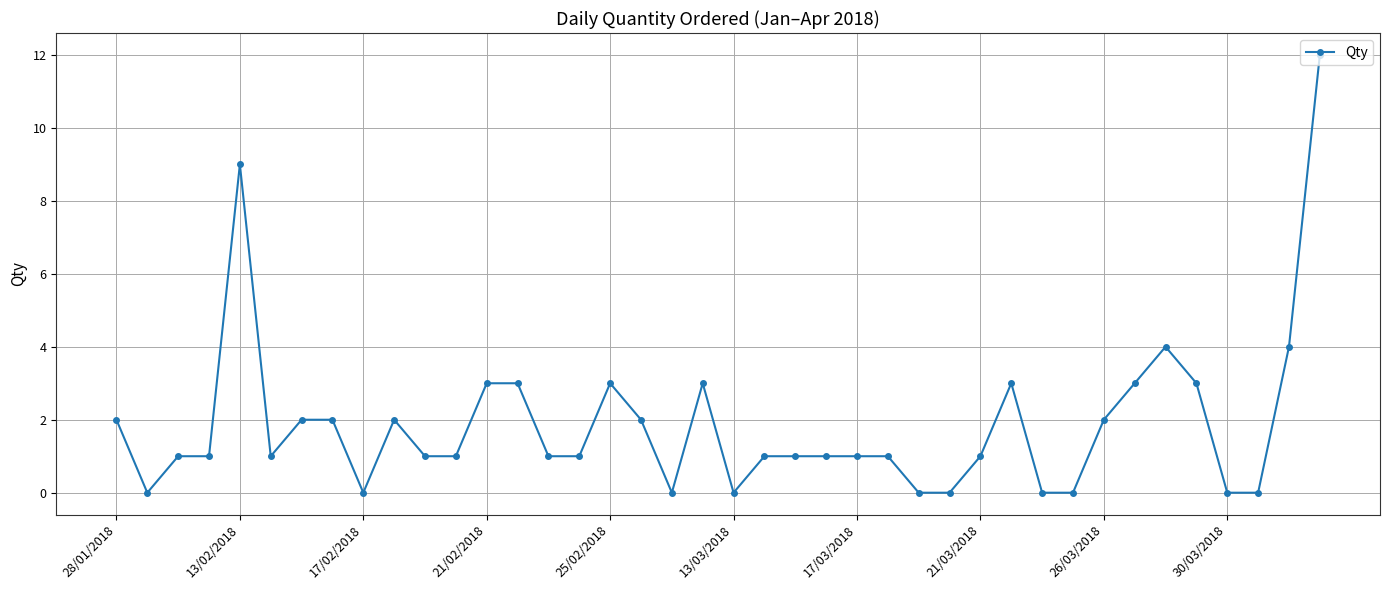

How many lines are shown in the chart?

1